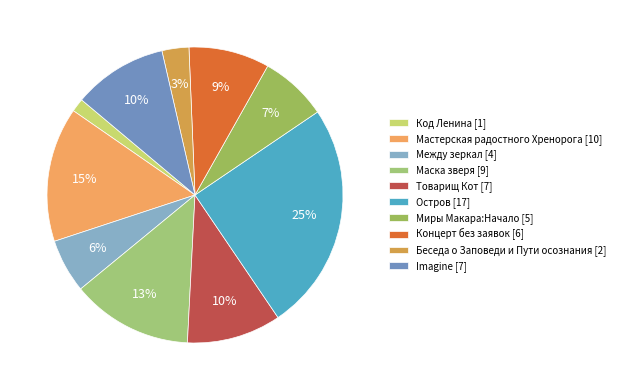

Which category has the smallest portion of the pie?

Код Ленина